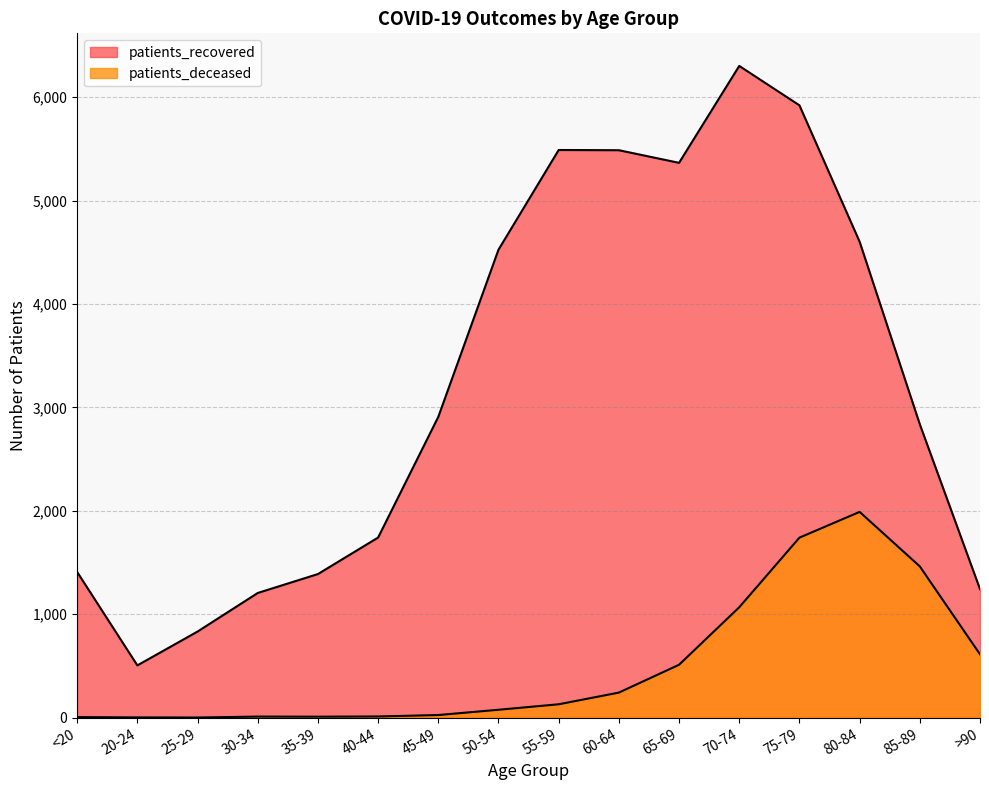

Where does the patients_recovered series first go above 2909?

50-54